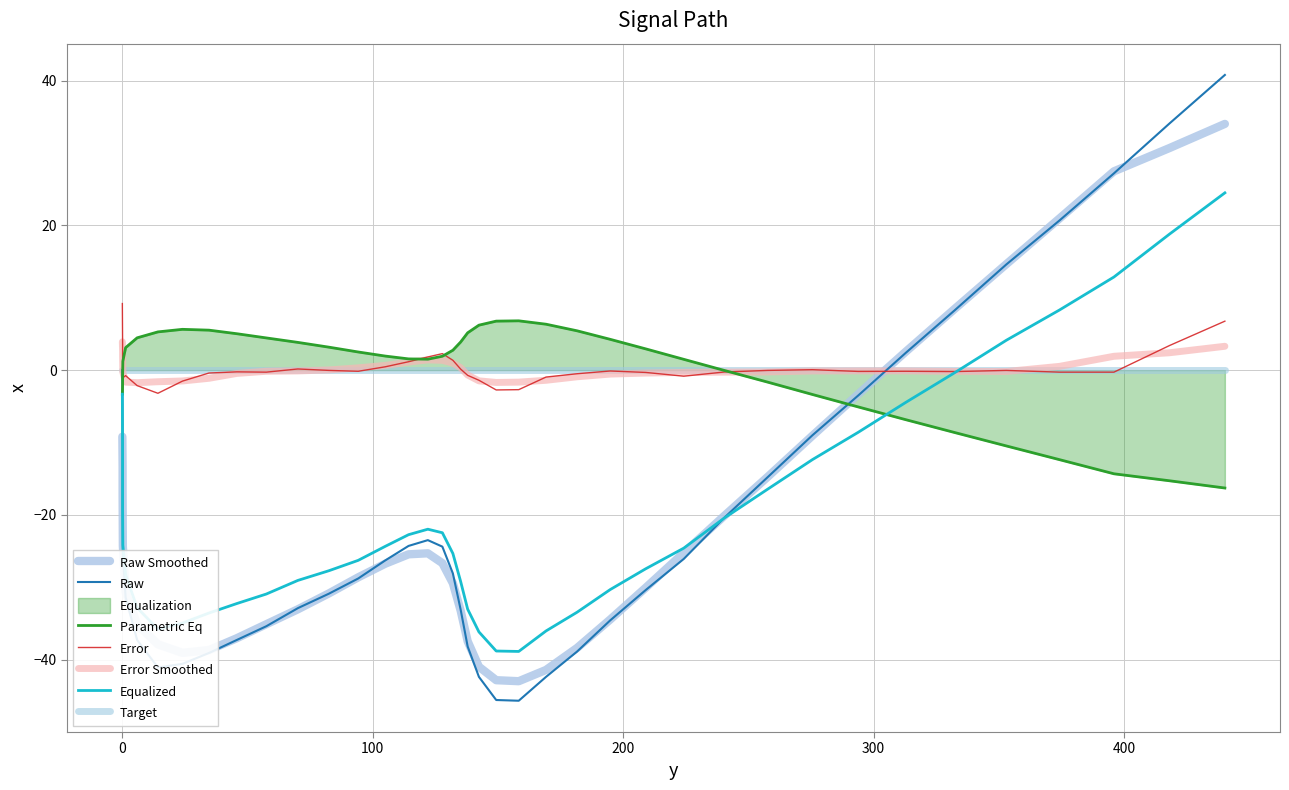

Reading left to right, extract all data points from this chart.

0.0=0.0	0.1=-9.6	0.1=-18.0	0.2=-25.4	1.3=-31.4	5.9=-37.3	14.2=-41.1	24.0=-40.6	34.6=-39.1	45.7=-37.3	57.5=-35.4	70.1=-32.9	82.5=-30.9	94.2=-28.8	105.0=-26.3	114.3=-24.3	122.0=-23.5	127.8=-24.4	132.0=-28.1	135.1=-33.1	137.9=-38.2	142.4=-42.4	149.3=-45.6	158.3=-45.7	169.2=-42.4	181.6=-38.9	194.8=-34.6	209.0=-30.4	224.2=-26.1	240.4=-20.4	257.7=-14.8	275.6=-9.0	293.9=-3.5	312.9=2.4	332.5=8.3	353.0=14.6	374.3=20.7	396.0=27.2	418.2=34.1	440.3=40.8